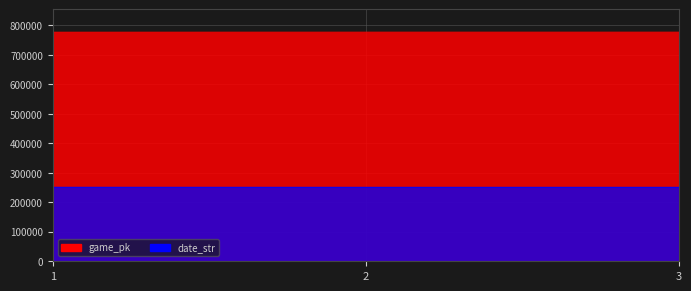

Which category has the lowest value in the game_pk series?

1